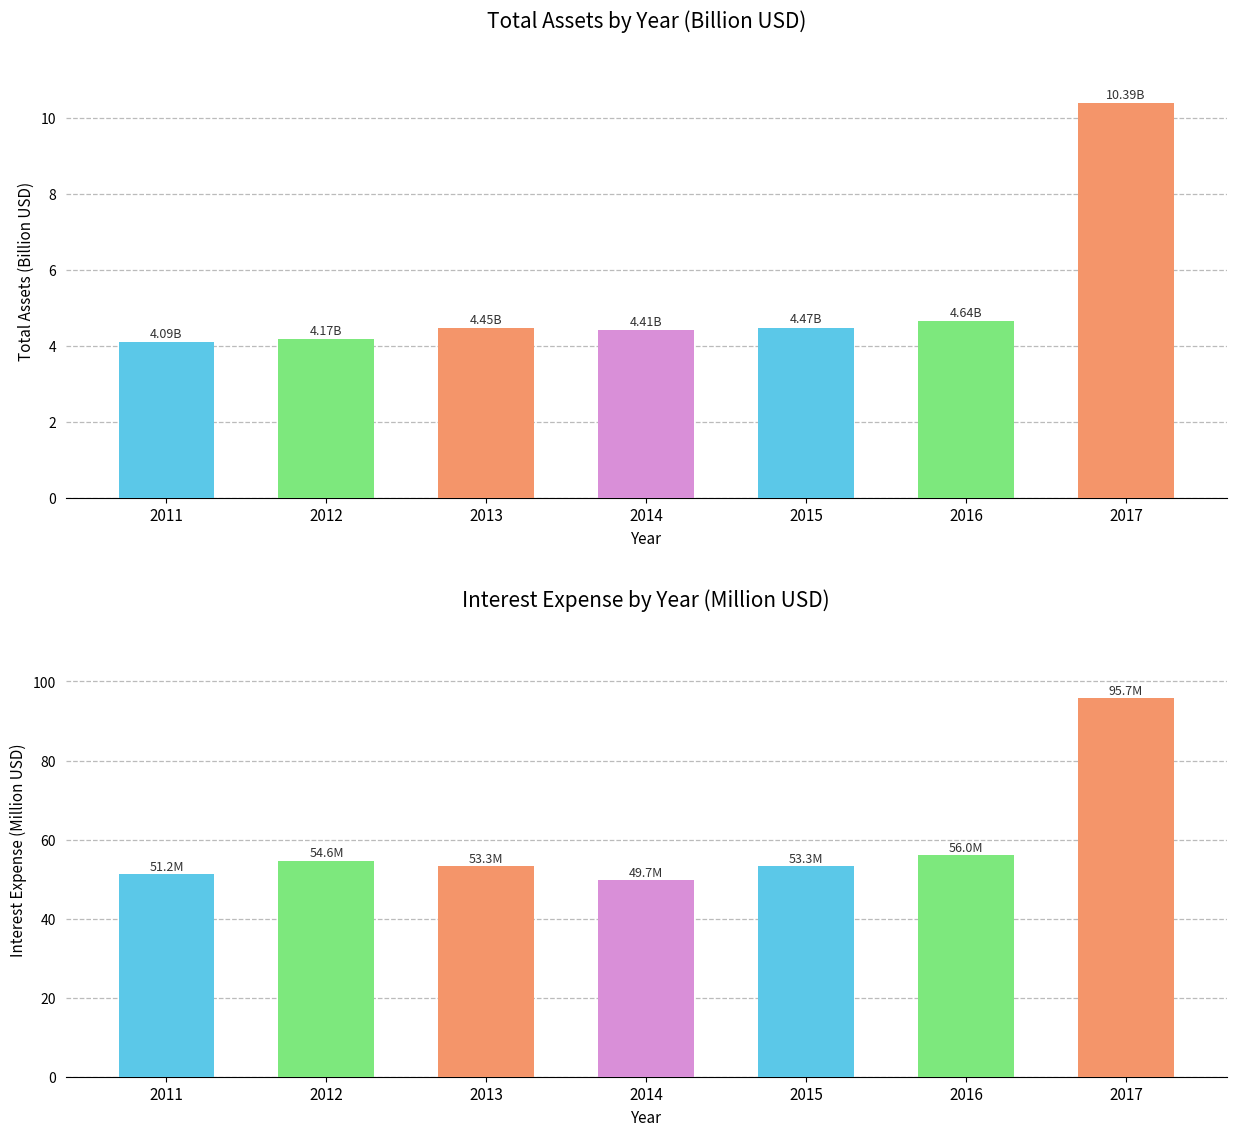

Count the number of data series in this chart.

2